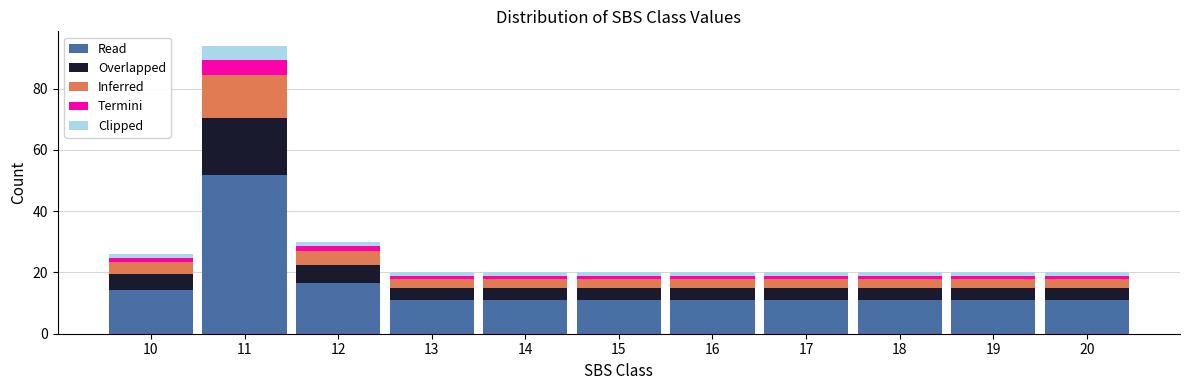

What is the highest value of the Read series?

51.7